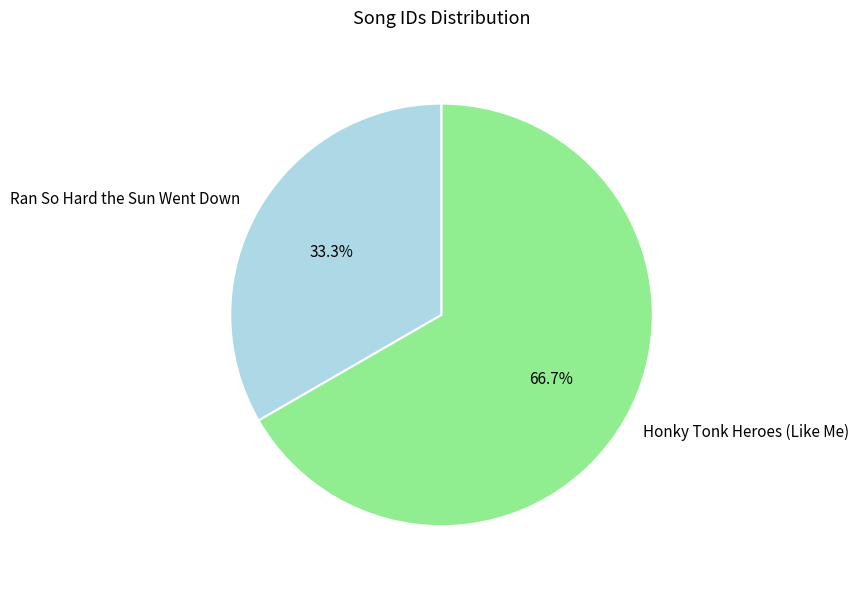

The Honky Tonk Heroes (Like Me) slice represents 73% of the pie. True or false?

False